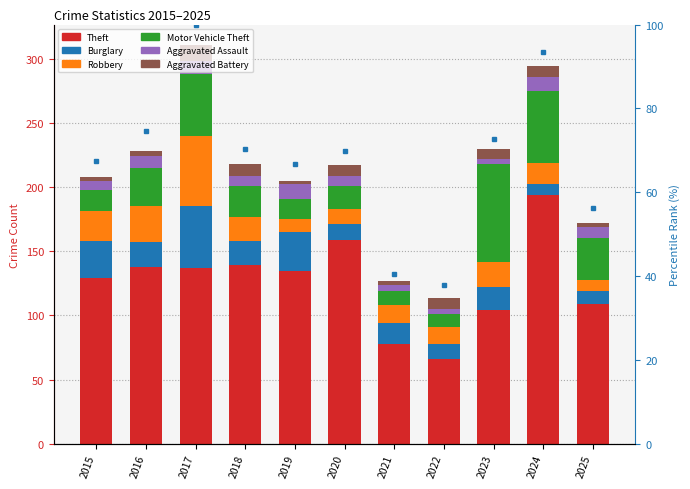

At which label does Motor Vehicle Theft reach its minimum?

2022